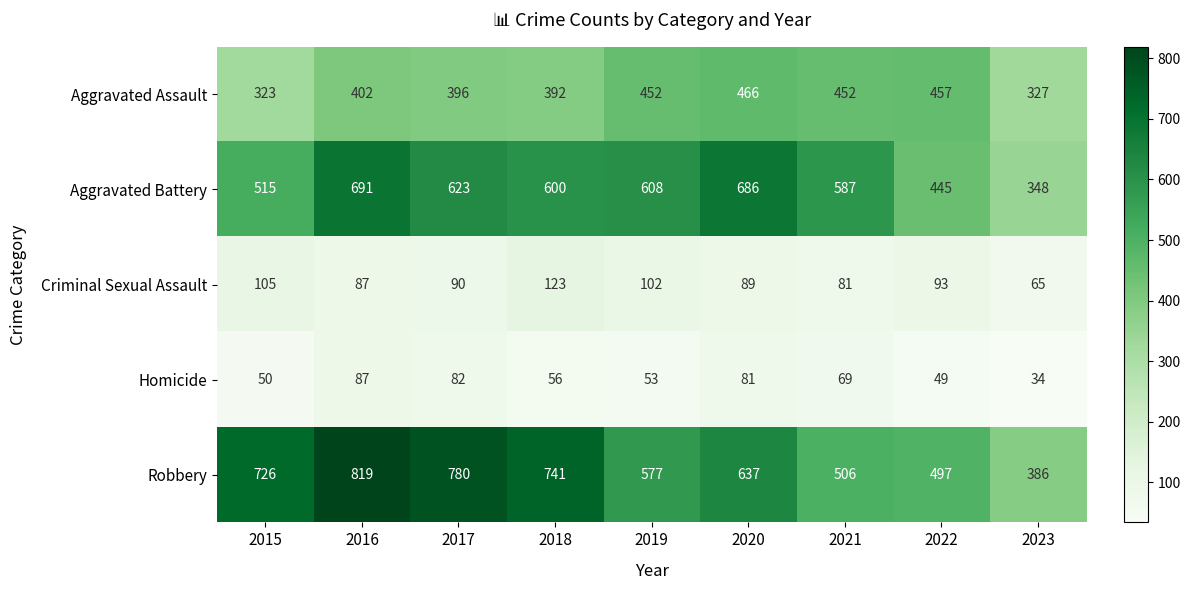

What is the minimum value shown in the chart?

34